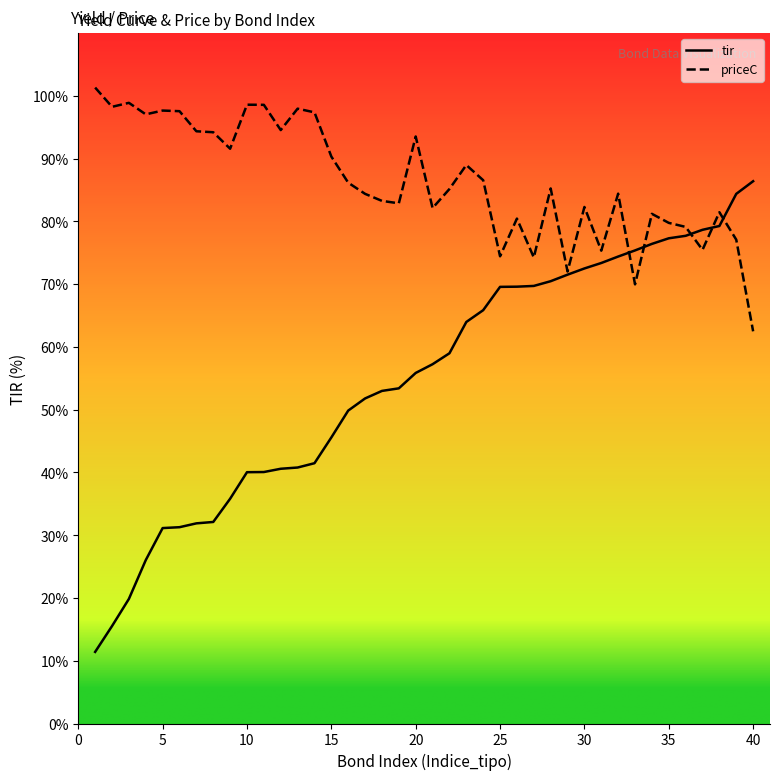

Which series has the largest total across all categories?

priceC